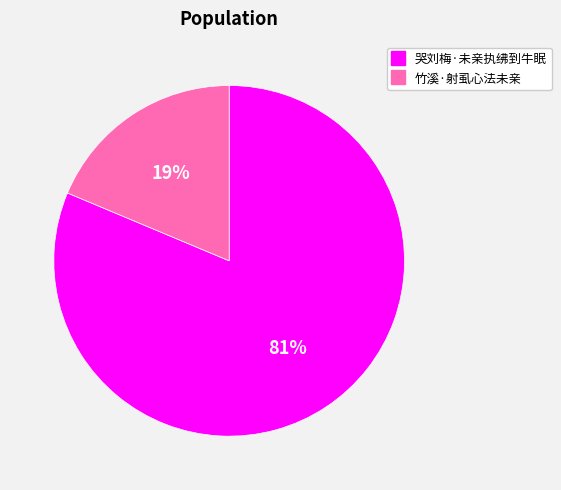

What is the majority slice?

哭刘梅·未亲执绋到牛眠